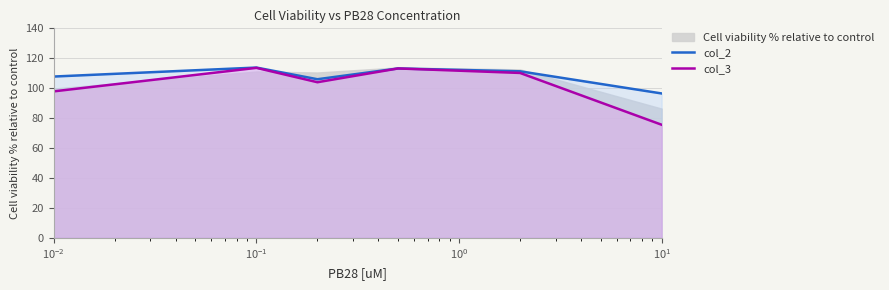

What is the lowest value of the col_2 series?

96.5